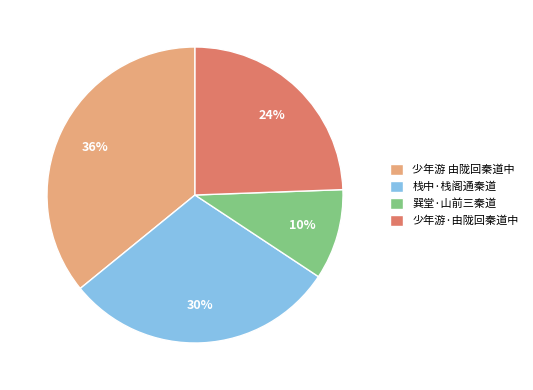

Do 少年游·由陇回秦道中 and 栈中·栈阁通秦道 together represent more than half of the pie?

Yes